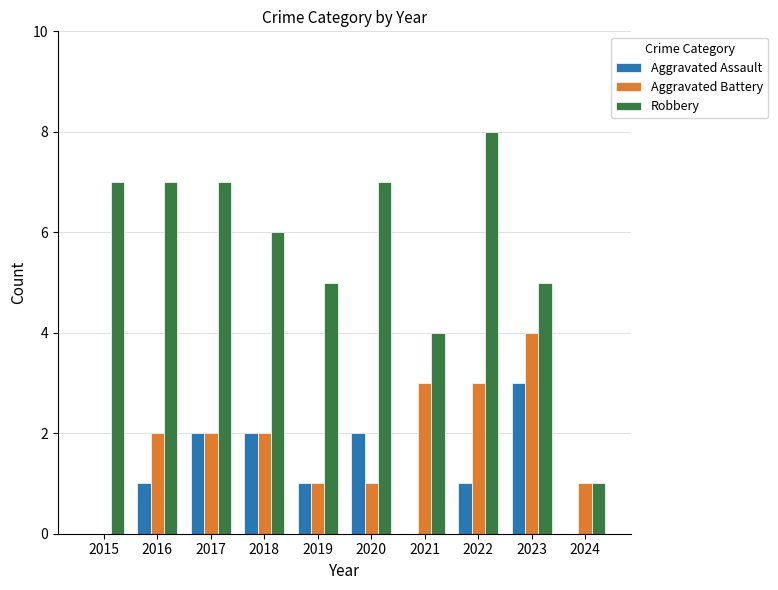

The value of Aggravated Assault at 2019 is 1. True or false?

True